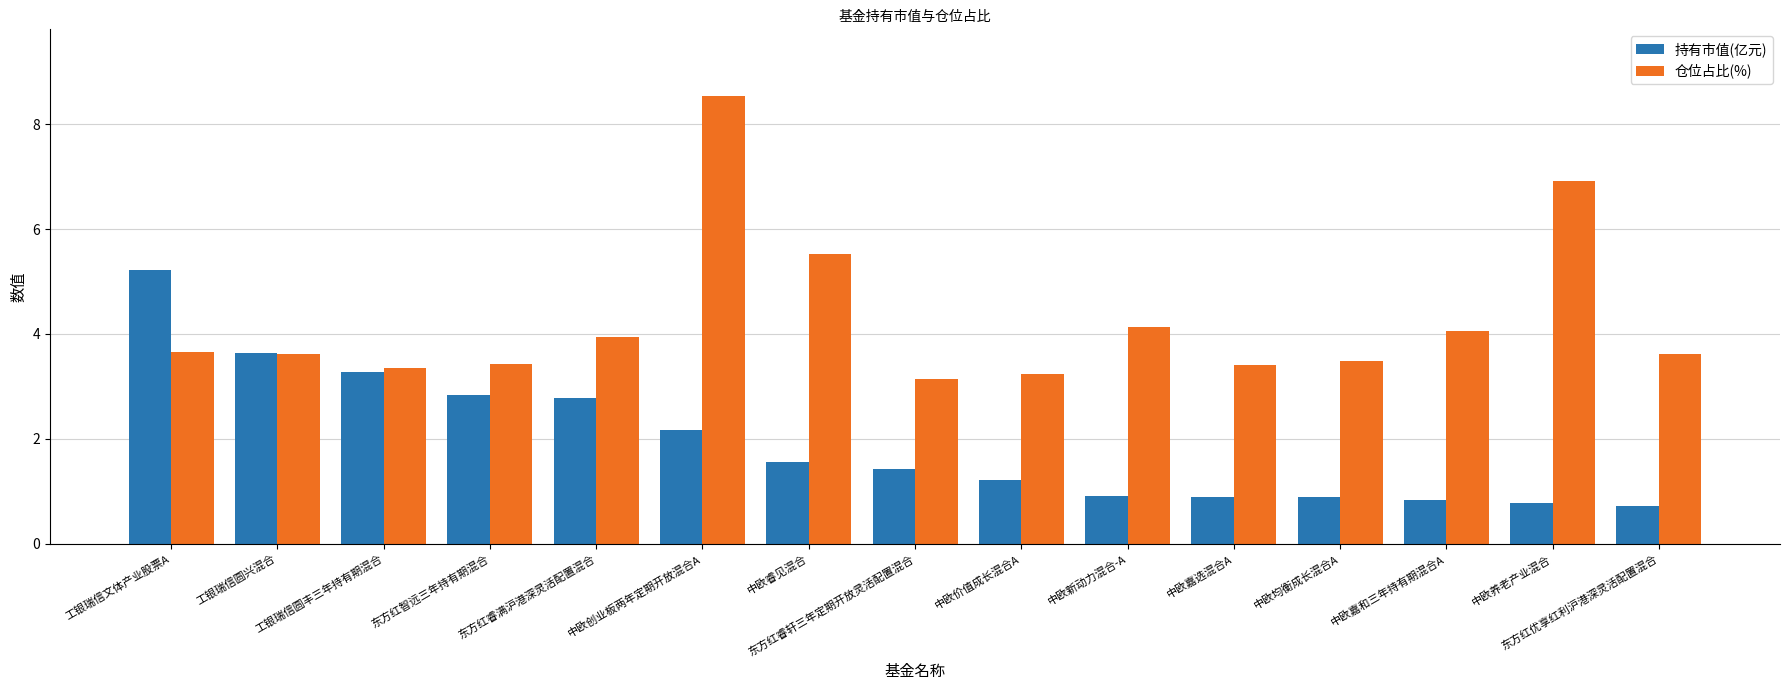

At 工银瑞信文体产业股票A, list the series in order from smallest to largest.

仓位占比(%), 持有市值(亿元)